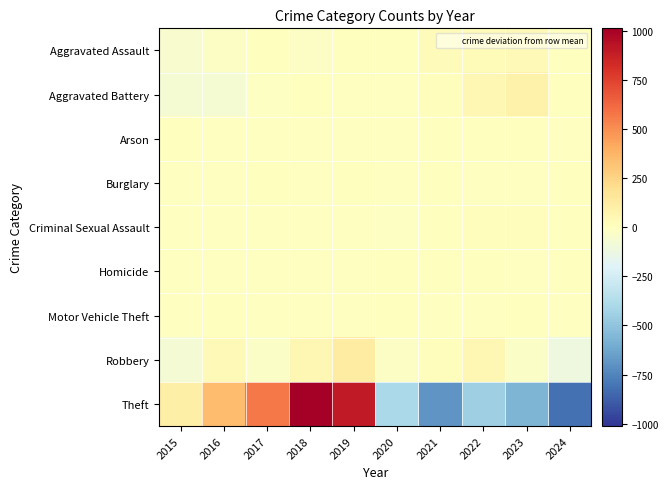

What is the minimum value shown in the chart?

-819.2